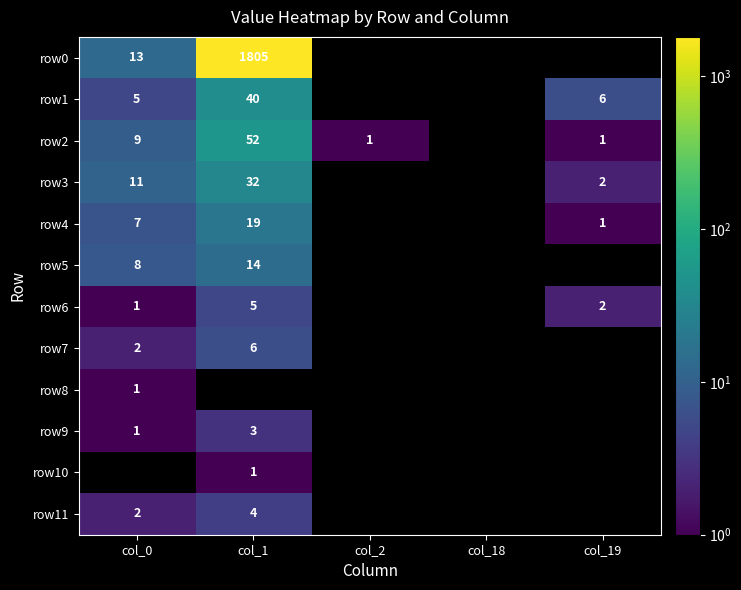

Which has a higher value, col_0 or col_1?

col_1